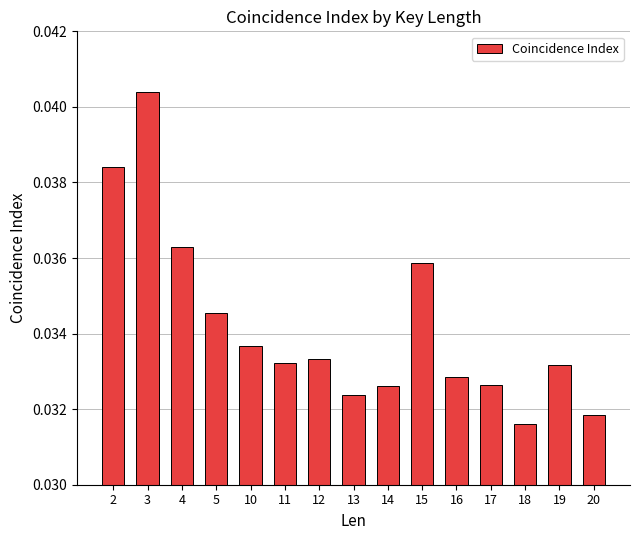

Which category has the lowest value across all series?

18